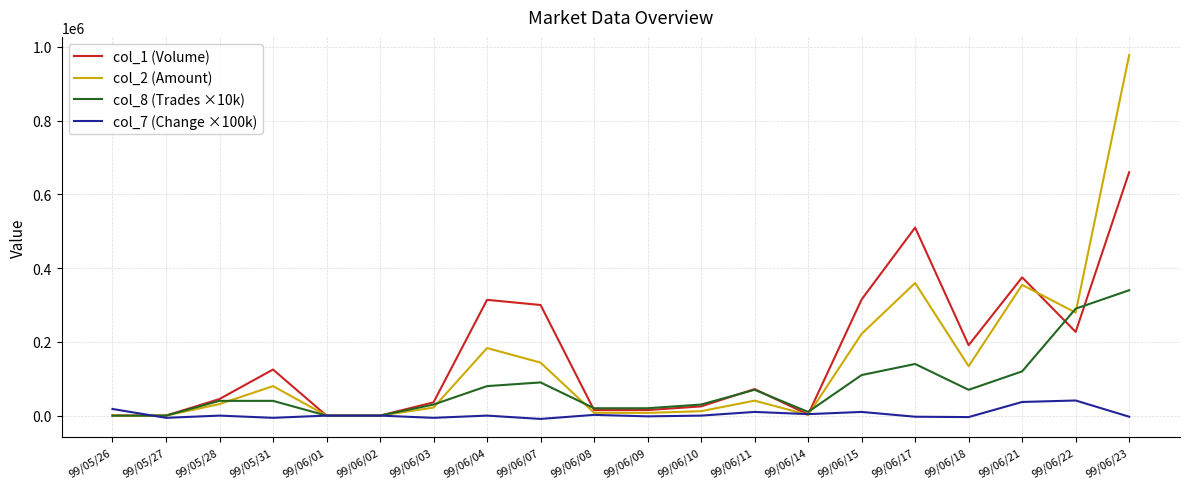

Which category has the highest value in the col_1 (Volume) series?

99/06/23